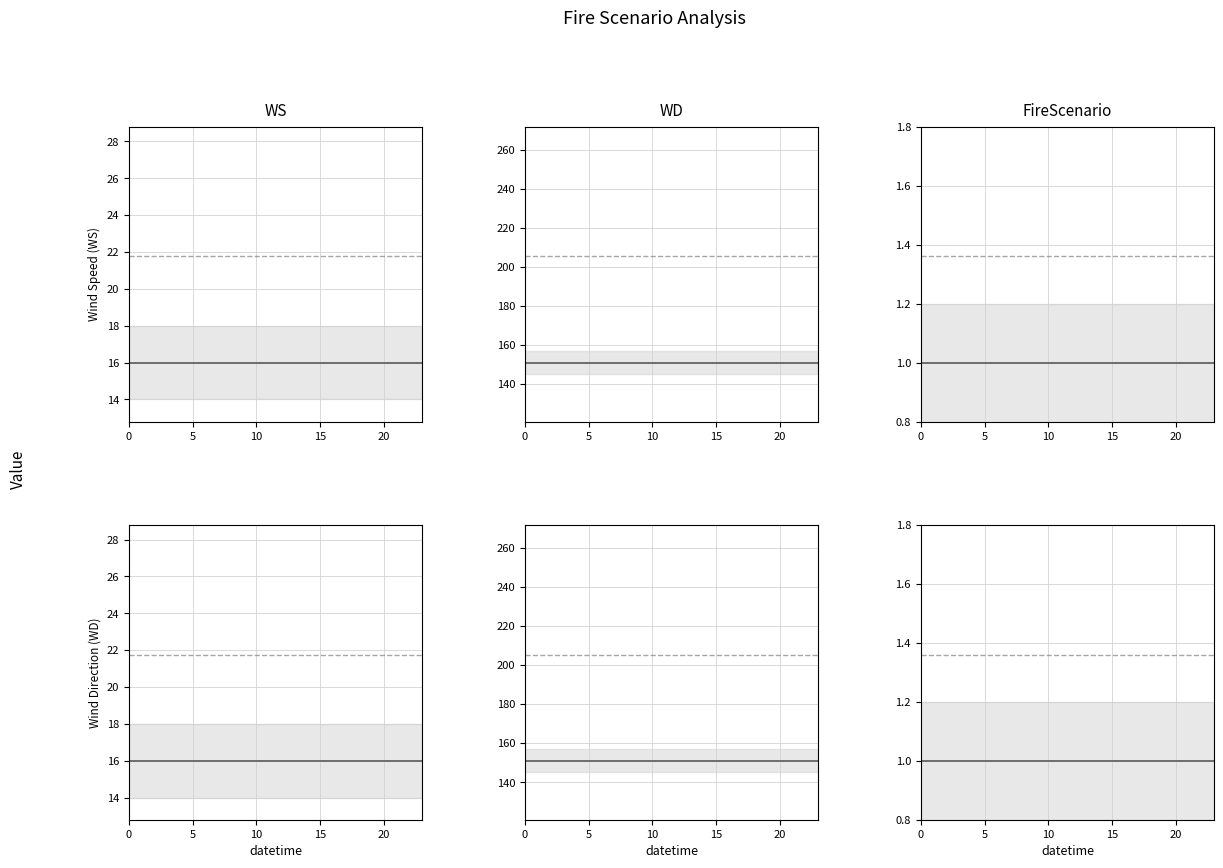

What is the label of the 20th point from the right?

20